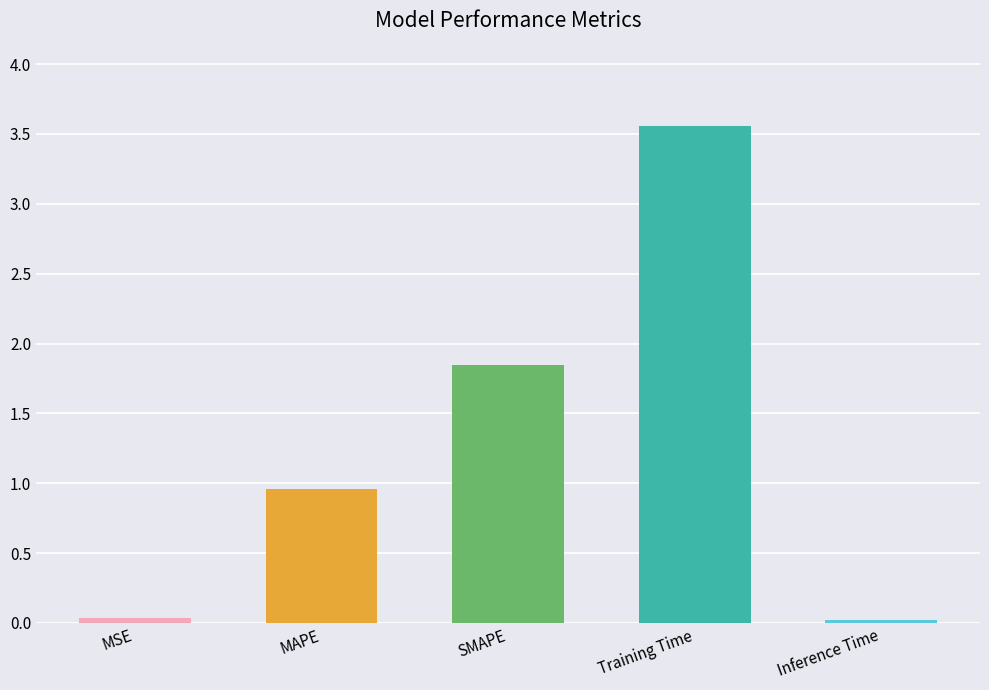

List the labels in order of value, smallest first.

Inference Time, MSE, MAPE, SMAPE, Training Time